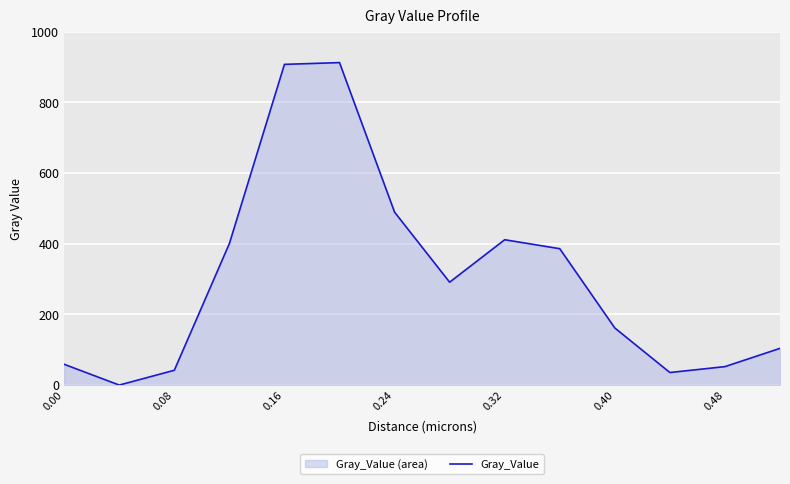

What is the greatest value displayed?

912.9